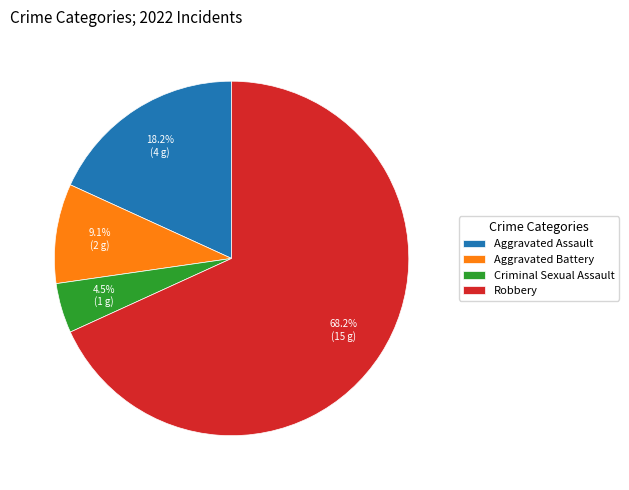

Is Criminal Sexual Assault the majority of the pie?

No